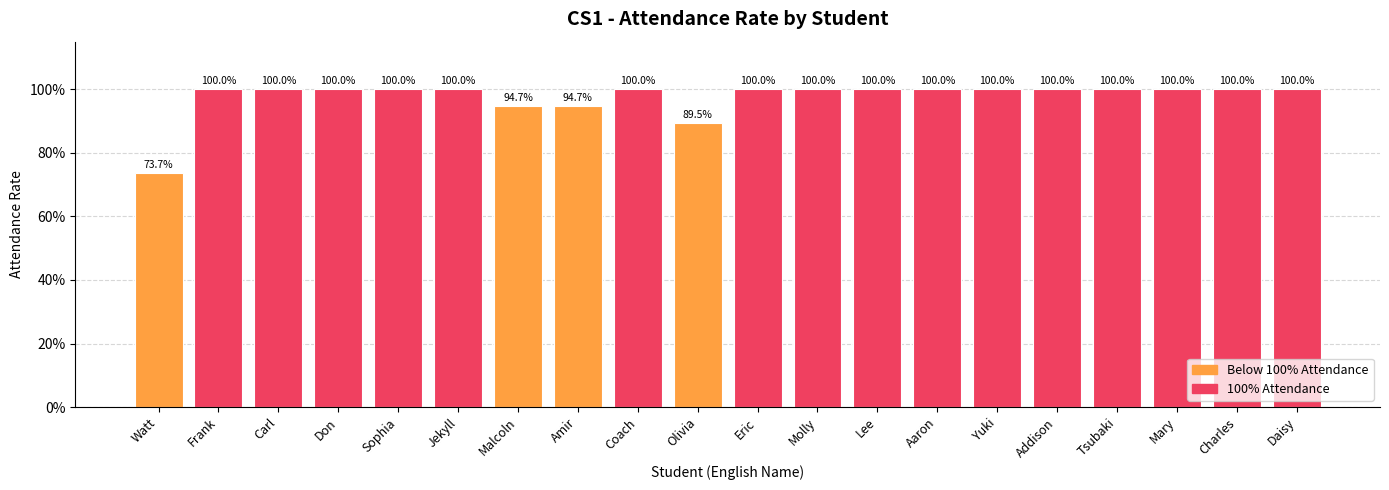

Does the chart contain any negative values?

No